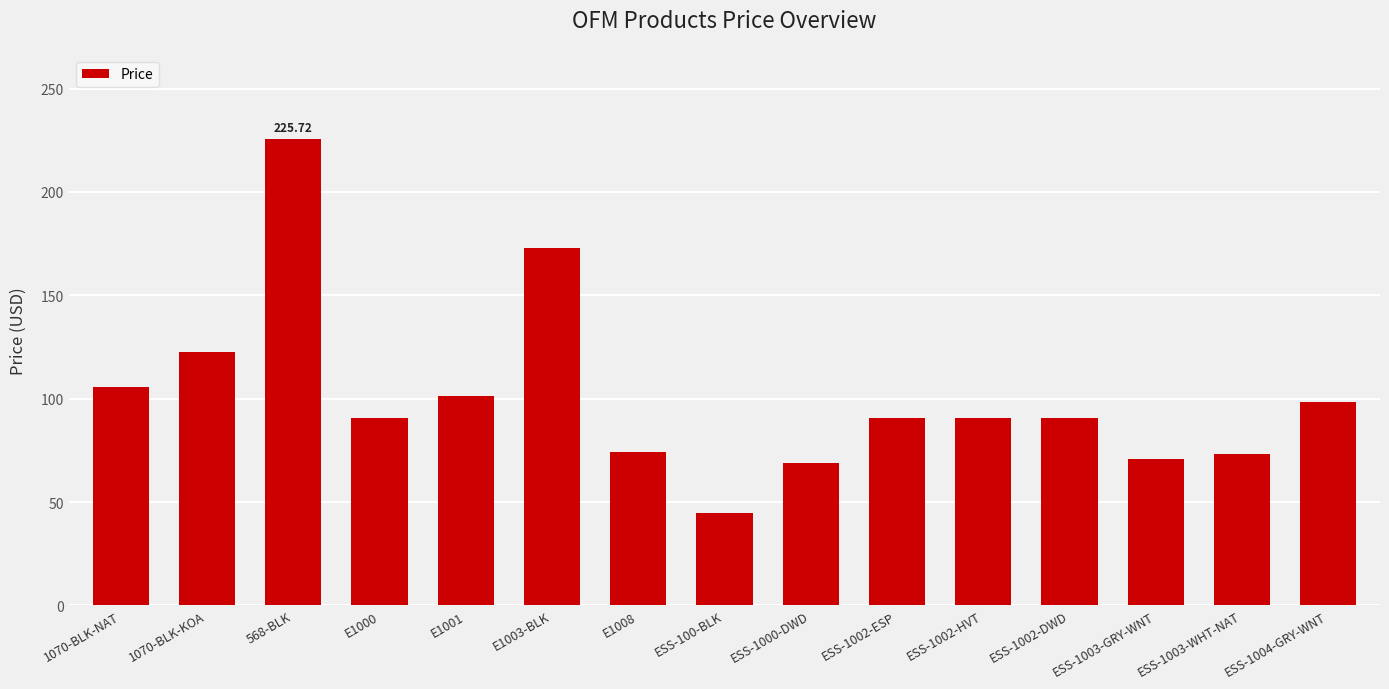

What is the average value?

101.4